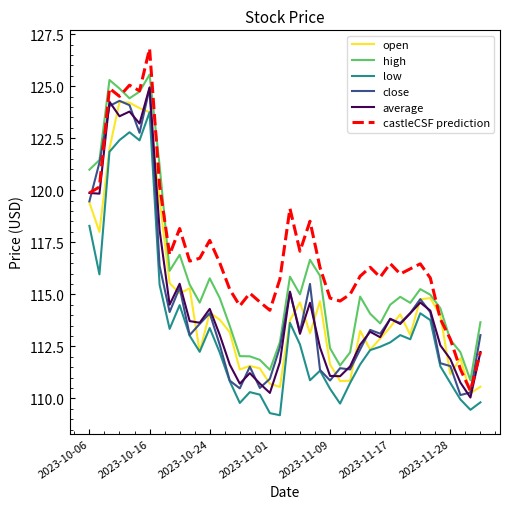

Which series has the largest total across all categories?

castleCSF prediction